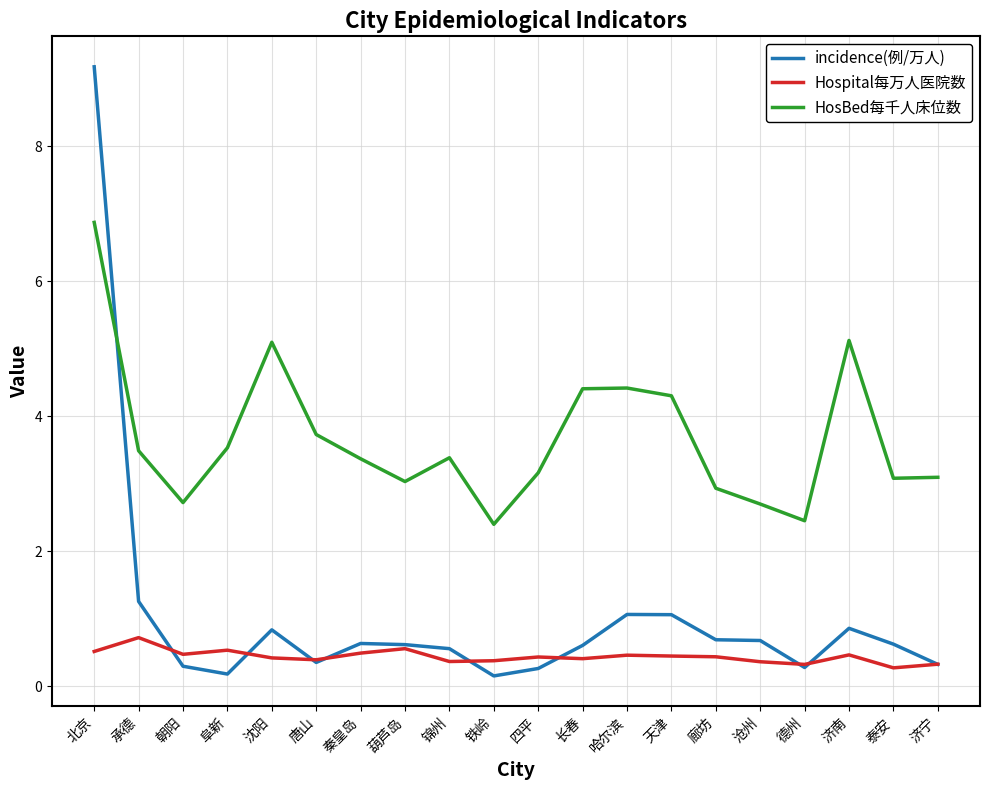

Where is the first local maximum for incidence(例/万人)?

沈阳